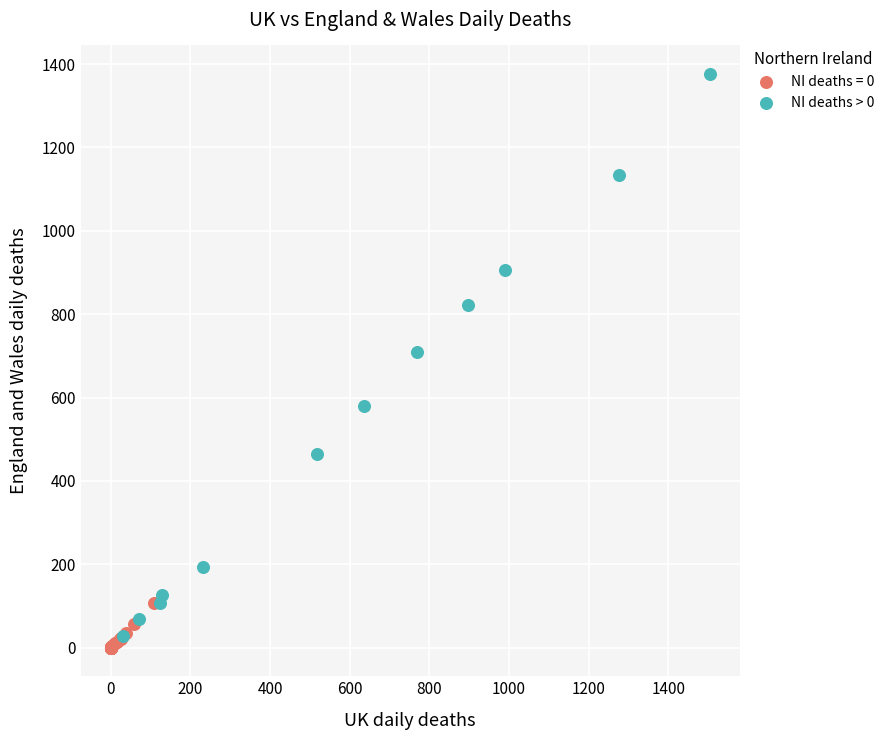

Which series reaches the maximum Y coordinate?

NI deaths > 0